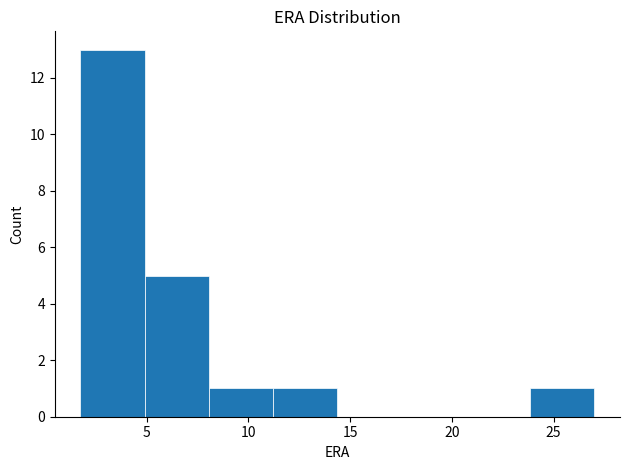

Over which range of the x-axis is the bar tallest?

1.5 to 5.0